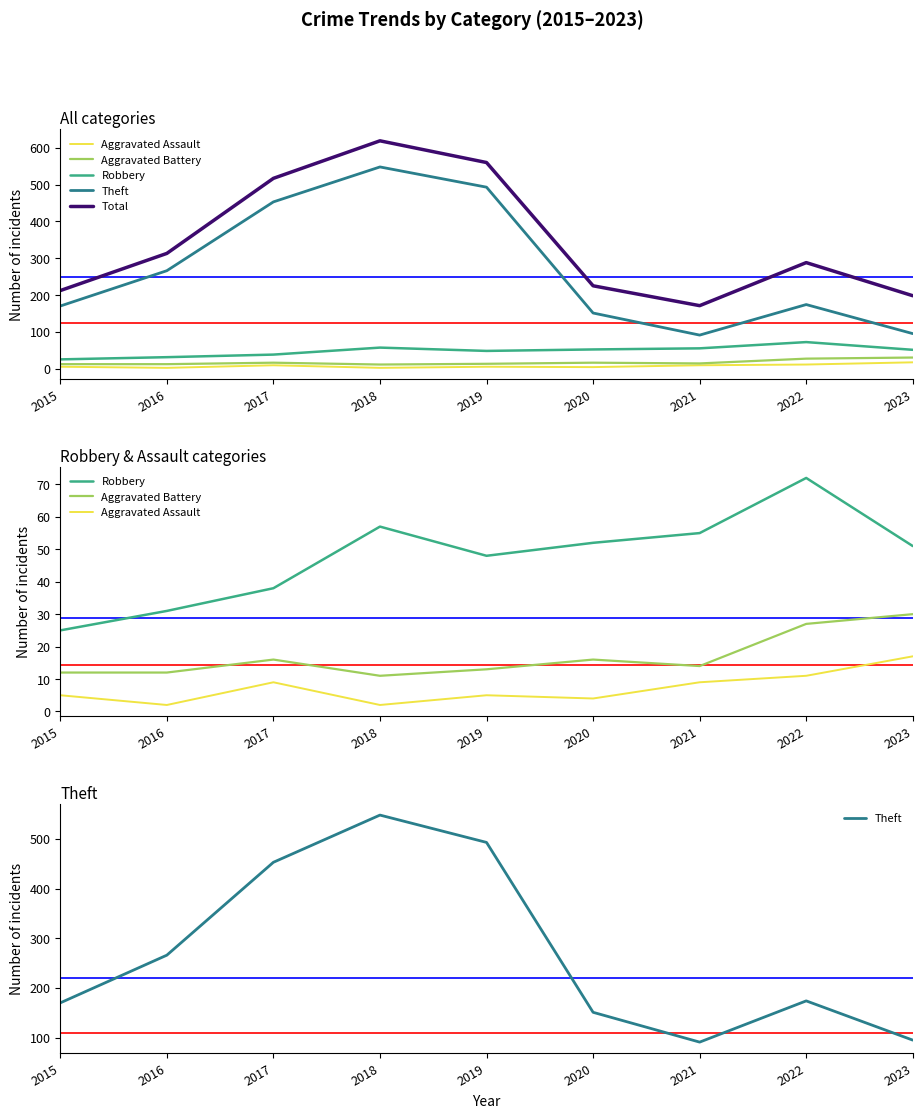

How many data points in Theft are less than 174?

4